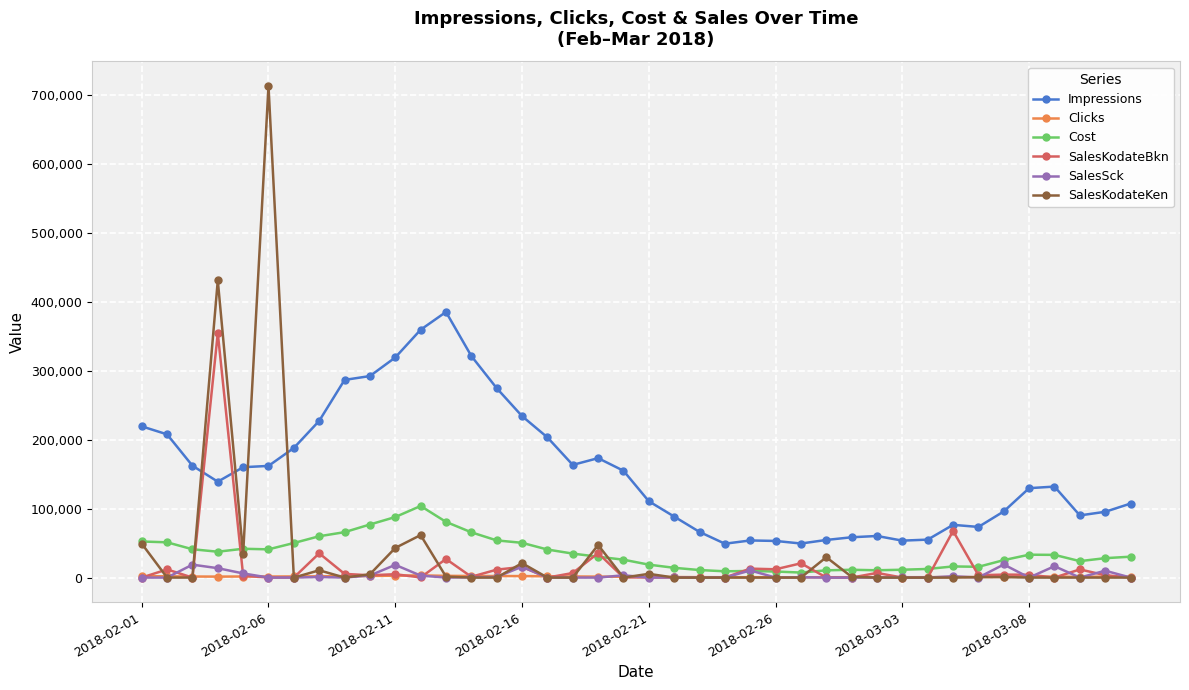

Which series has the largest total across all categories?

Impressions